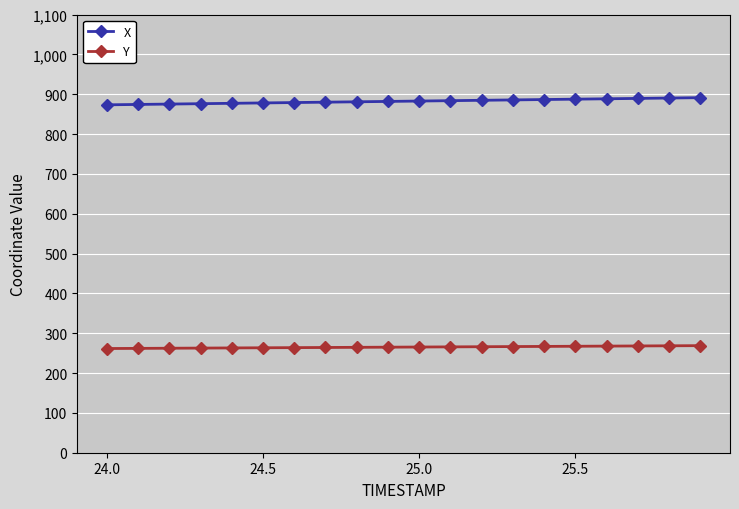

Does the chart have visible grid lines?

Yes